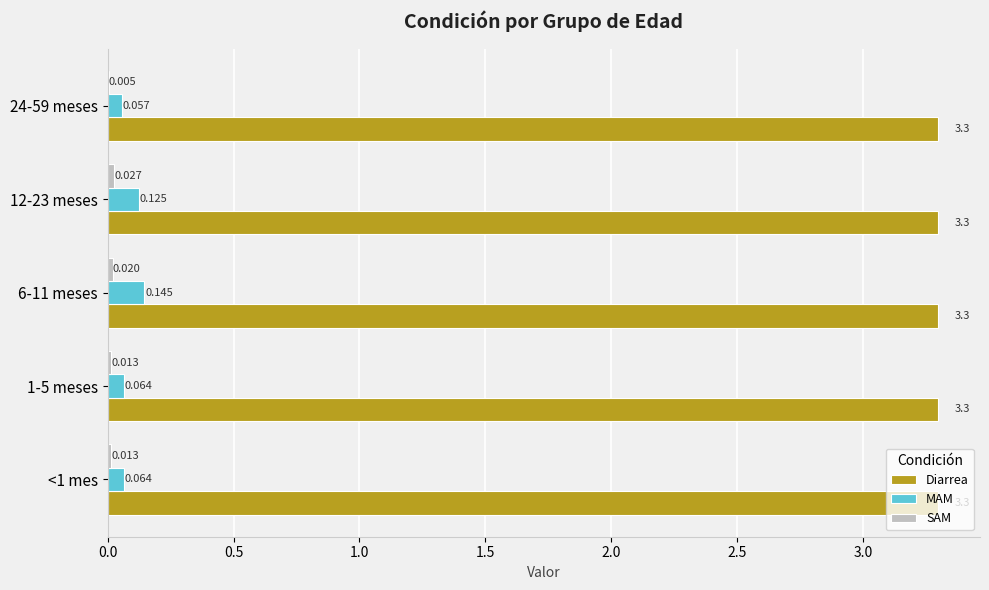

Which series has the largest total across all categories?

Diarrea